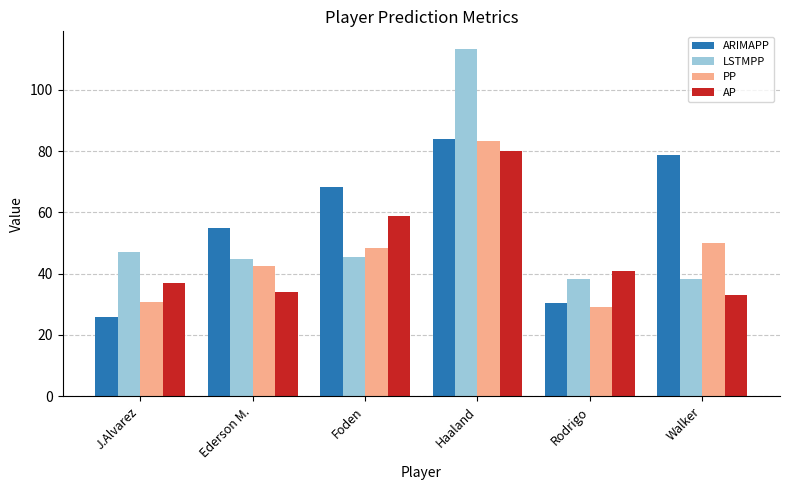

What is the sum of all AP values?

284.0